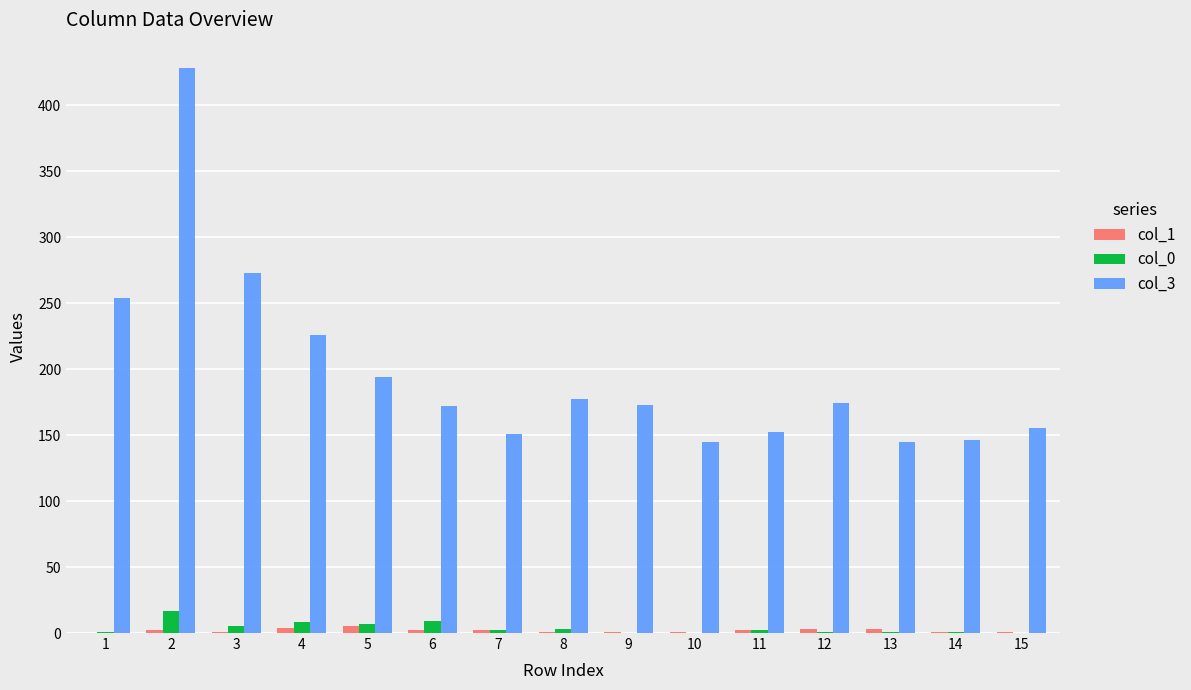

Is it true that col_0 equals 0 at 15?

True